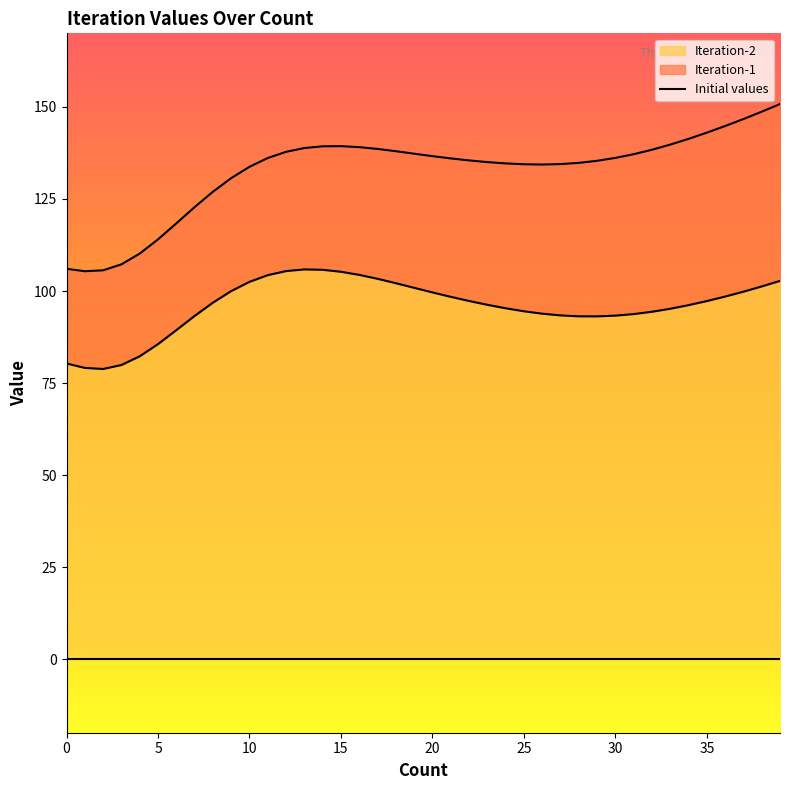

Is the value of Iteration-2 at 0 greater than the value of Iteration-1 at 21?

No